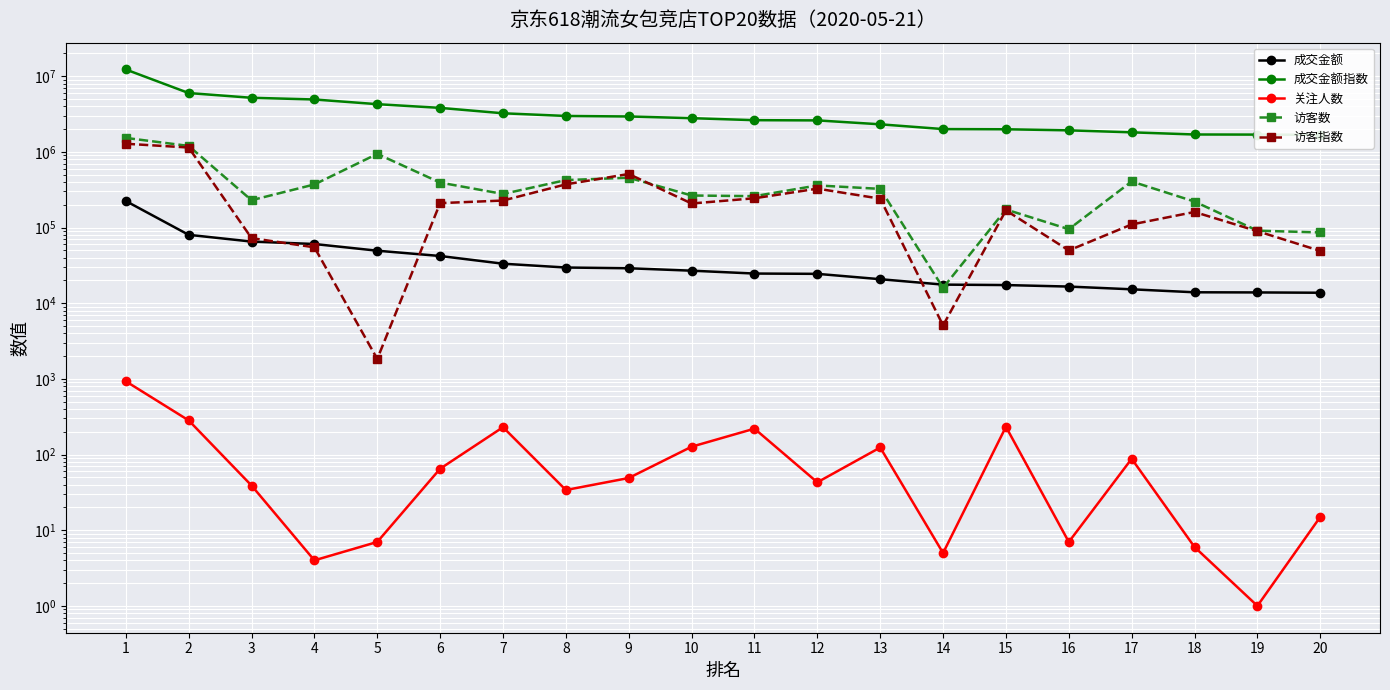

How many values in the 关注人数 series exceed 49?

9